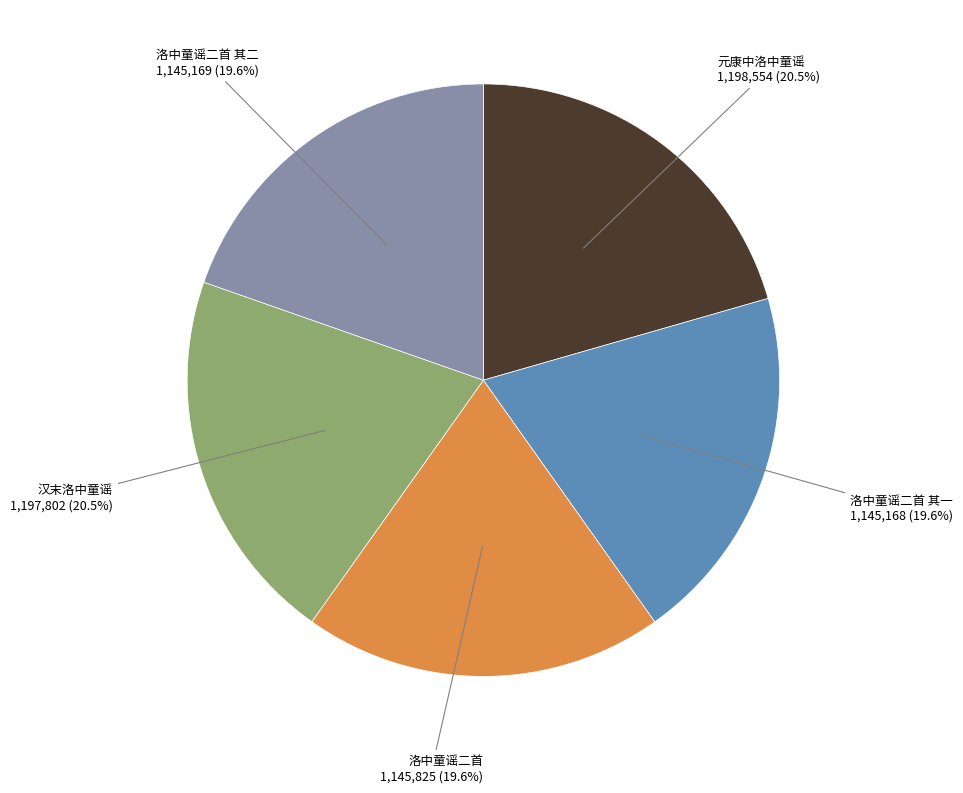

Does any single category account for the majority?

No